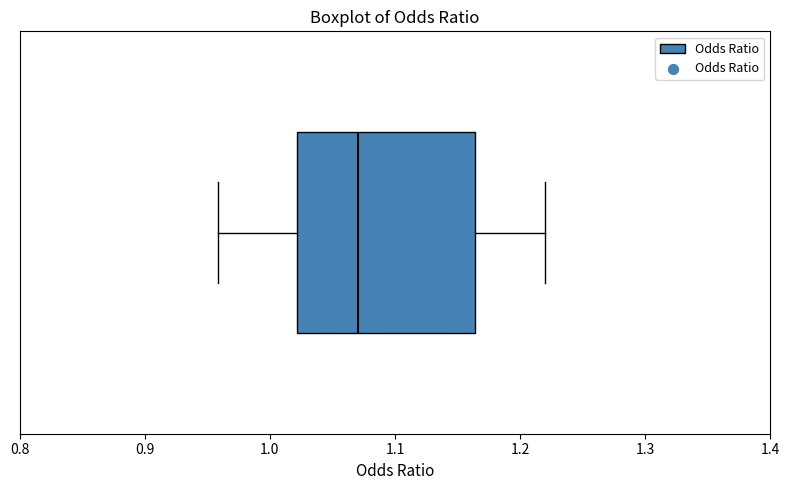

Where does the right whisker of the box end on the x-axis? The values are not printed on the chart, so give them approximately, as read against the axis.

1.22